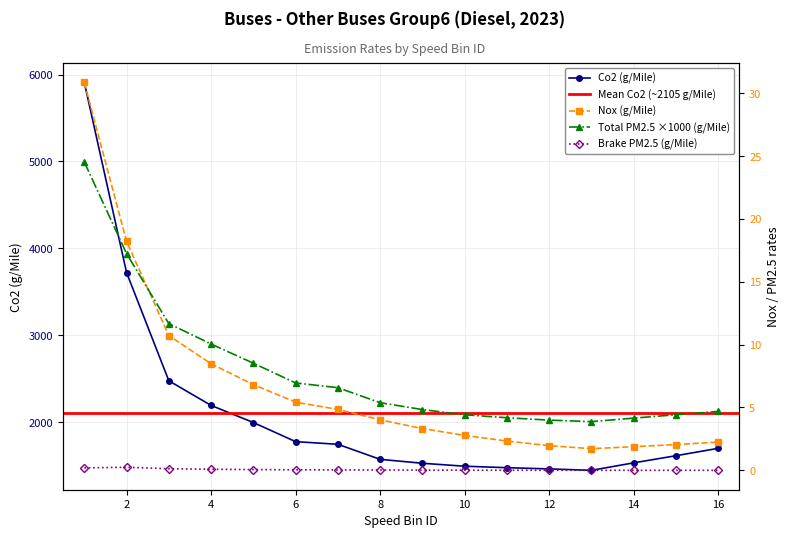

Reading right to left, what are all the values shown in this chart?

Co2: 16=1701.6	15=1616.6	14=1534.7	13=1448.7	12=1465.0	11=1478.9	10=1495.9	9=1529.8	8=1575.1	7=1748.1	6=1778.5	5=1998.5	4=2195.0	3=2478.6	2=3722.9	1=5909.3
Nox: 16=2.2	15=2.0	14=1.9	13=1.7	12=2.0	11=2.3	10=2.8	9=3.3	8=4.0	7=4.8	6=5.4	5=6.8	4=8.5	3=10.7	2=18.2	1=30.9
Total_PM2.5: 16=4.7	15=4.4	14=4.2	13=3.9	12=4.0	11=4.2	10=4.4	9=4.8	8=5.4	7=6.6	6=7.0	5=8.5	4=10.1	3=11.7	2=17.2	1=24.5
Brake_PM2.5: 16=0.0	15=0.0	14=0.0	13=0.0	12=0.0	11=0.0	10=0.0	9=0.0	8=0.0	7=0.0	6=0.0	5=0.1	4=0.1	3=0.1	2=0.2	1=0.2